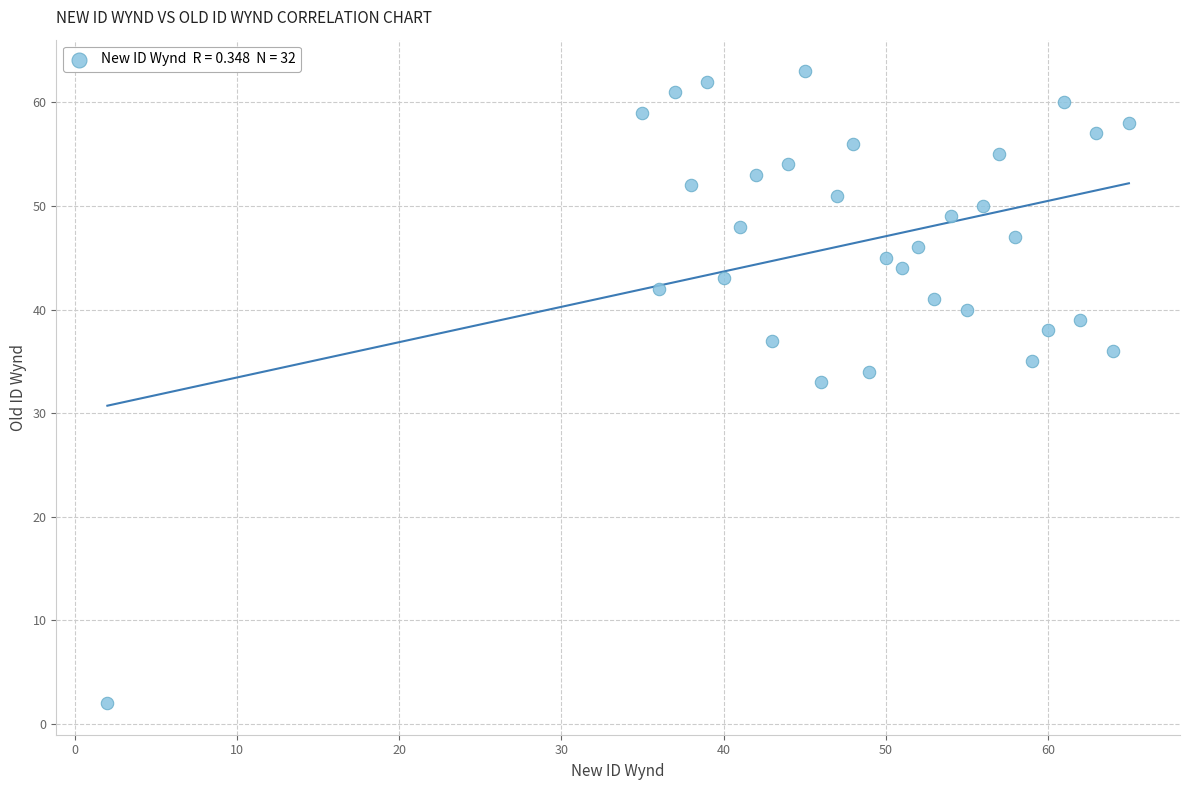

What Y value in the scatter plot is closest to 32?

33